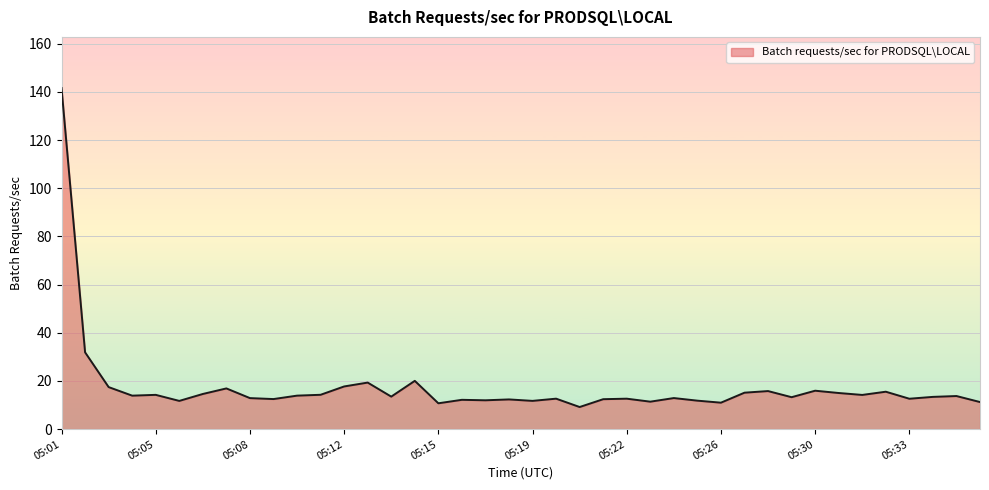

What is the difference between the maximum and minimum values?

132.4